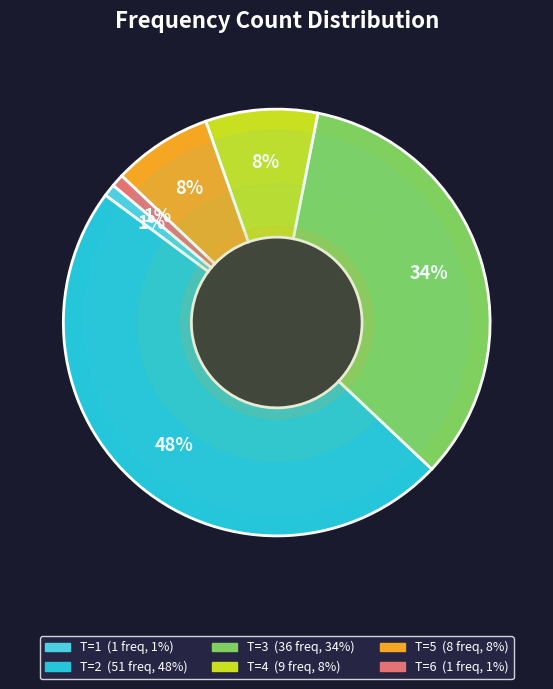

To the nearest percent, what is the difference between the largest and smallest slice percentages?

47%